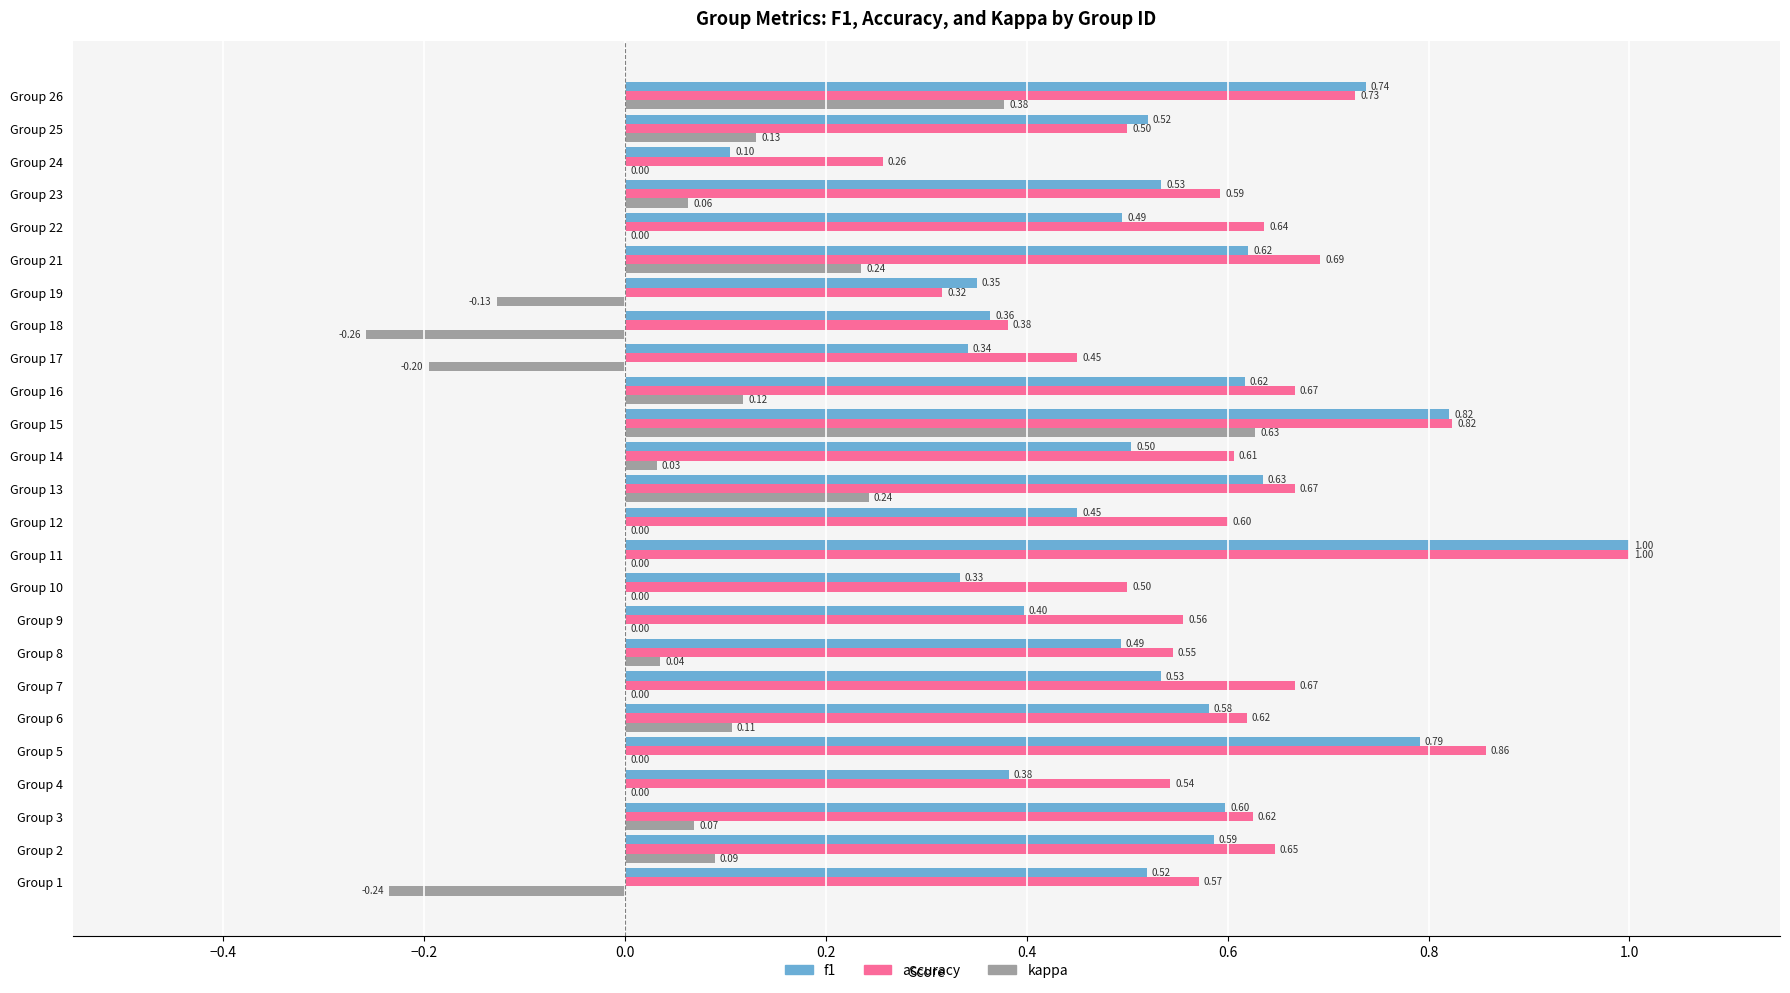

What is the sum of all f1 values?

13.3